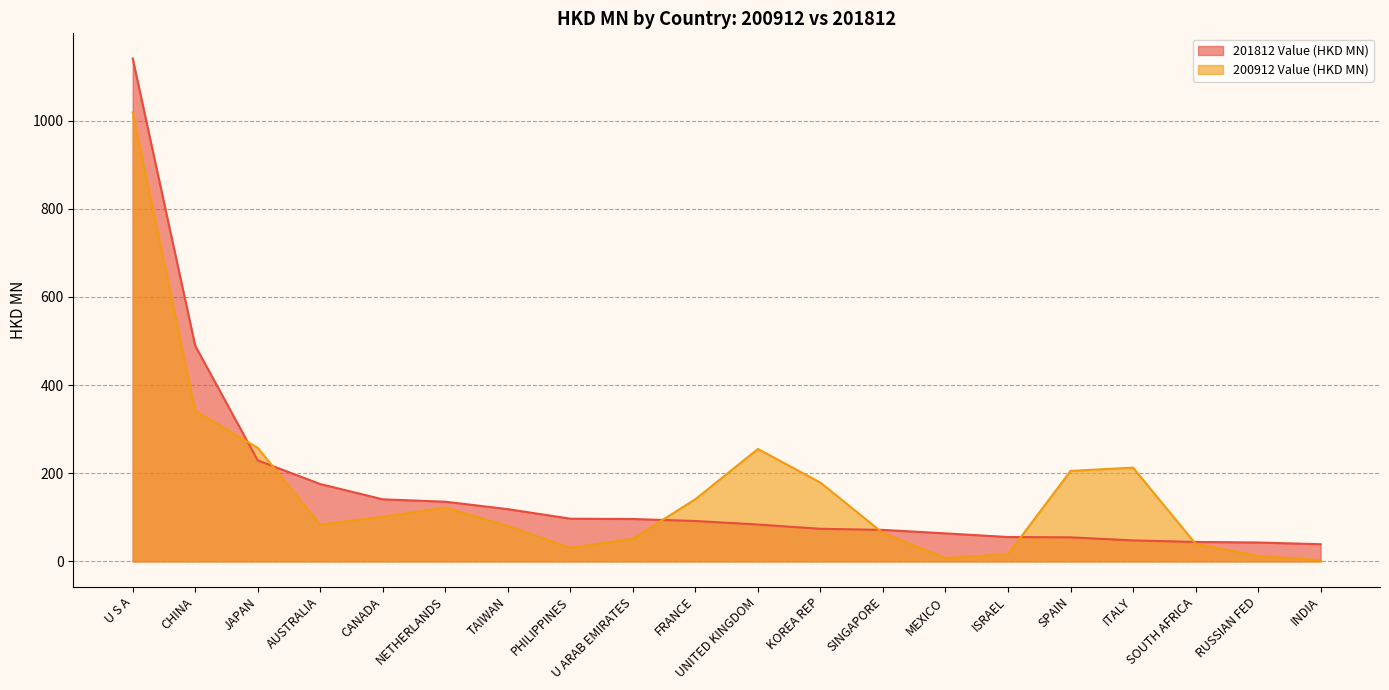

Between KOREA REP and CANADA, which is larger?

CANADA